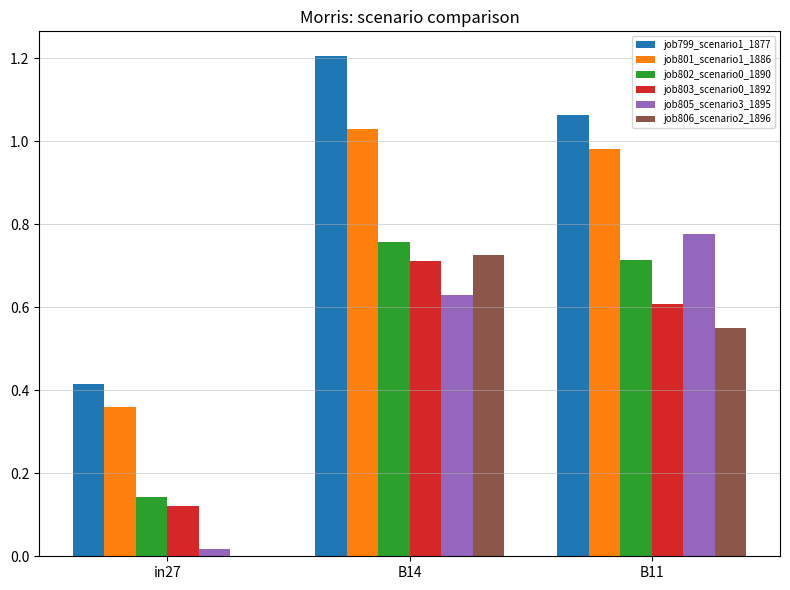

Are the bars grouped side by side (vs. stacked)?

Yes